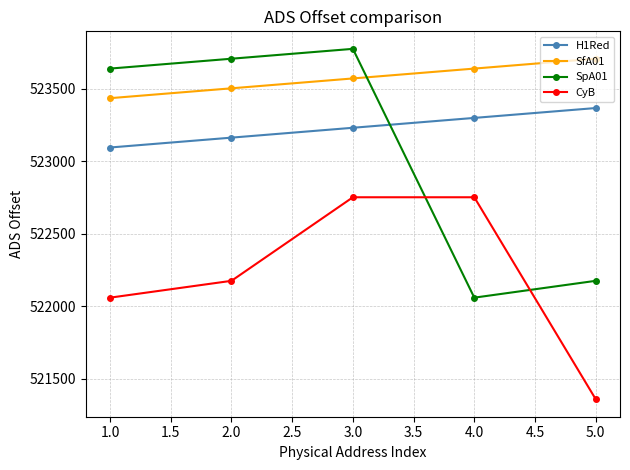

True or false: H1Red and CyB cross at least once.

False